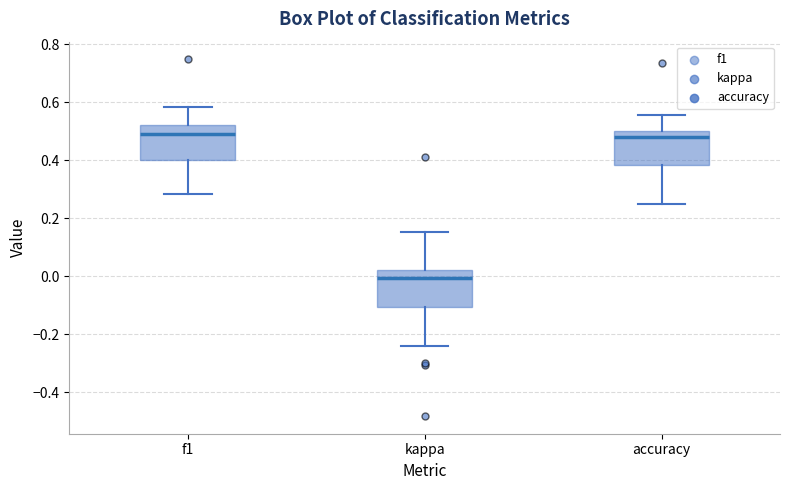

Reading left to right, transcribe this box plot: for each box, give where its median line is, the range the box spans, and where its two whiskers end, as read against the y-axis. The values are not printed on the chart, so give them approximately, as read against the axis.

f1: median 0.48, box 0.40 to 0.52, whiskers 0.28 to 0.58
kappa: median 0.00, box -0.10 to 0.02, whiskers -0.24 to 0.16
accuracy: median 0.48, box 0.38 to 0.50, whiskers 0.26 to 0.56